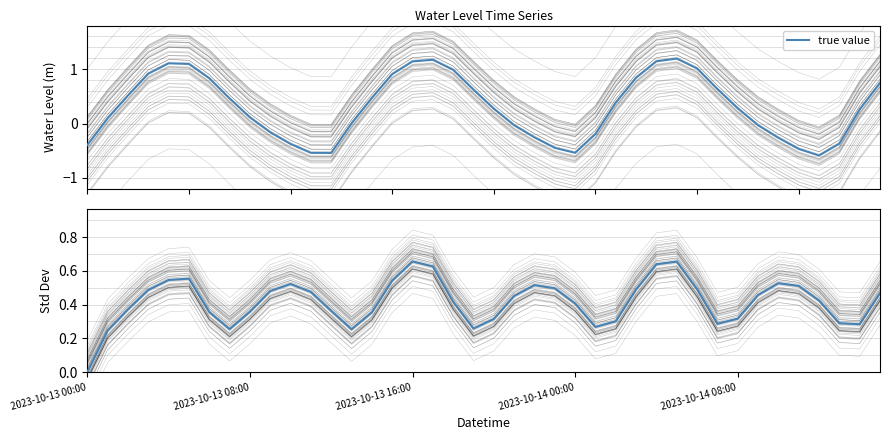

Between 19 and 5, which is larger?

5